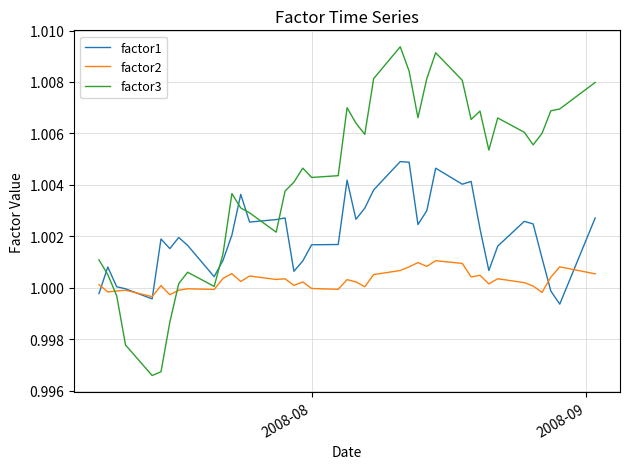

Does the chart have visible grid lines?

Yes